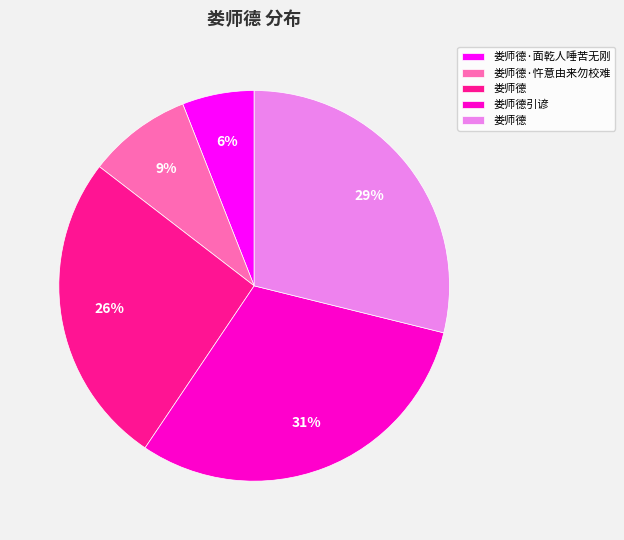

To the nearest percent, what is the difference between the largest and smallest slice percentages?

25%